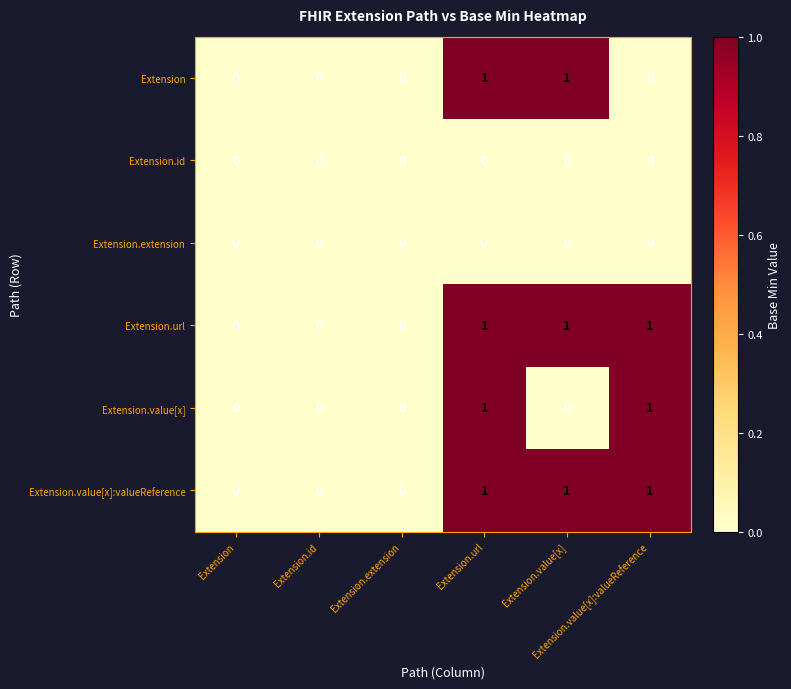

Which series has the widest spread of values?

Extension